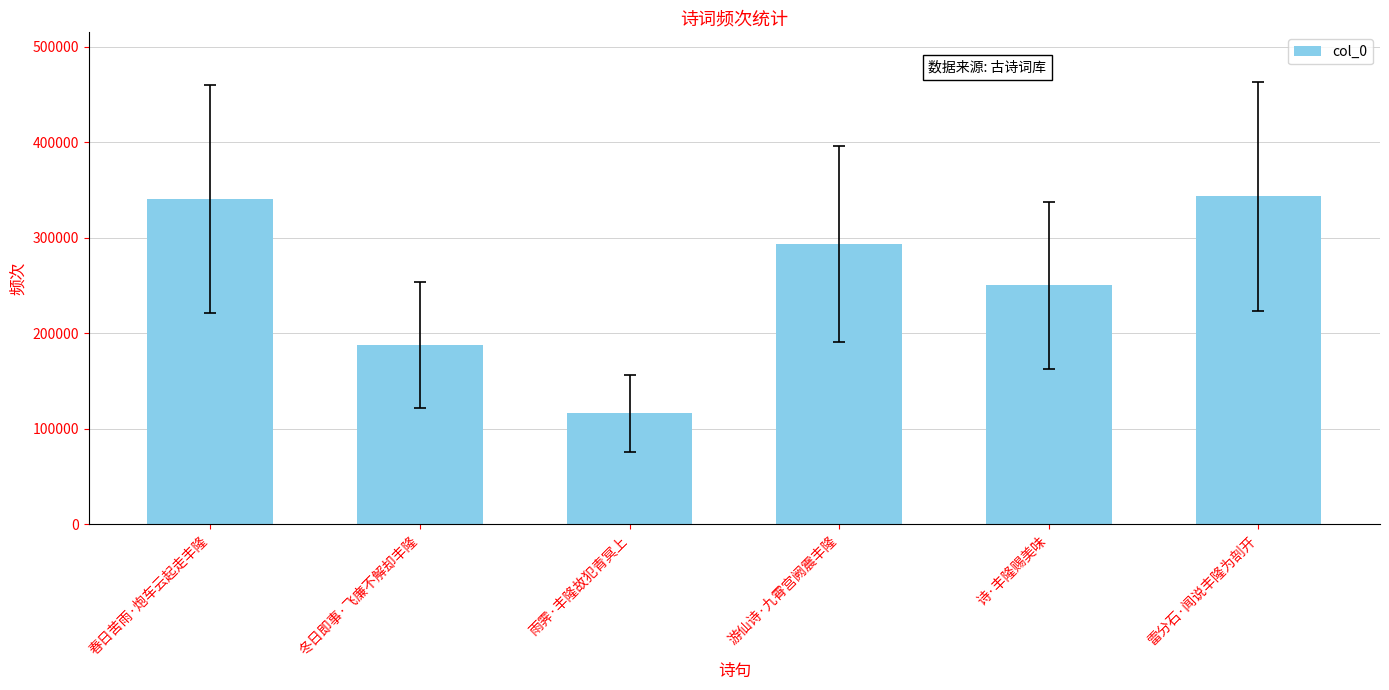

Which has a higher value, 雨霁·丰隆故犯青冥上 or 雷分石·闻说丰隆为剖开?

雷分石·闻说丰隆为剖开